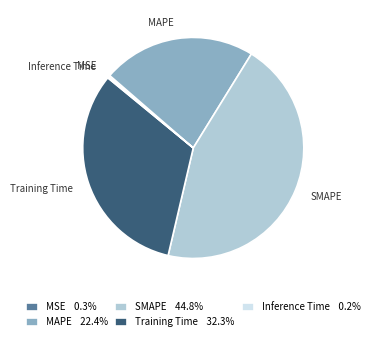

Do Training Time and SMAPE together represent more than half of the pie?

Yes